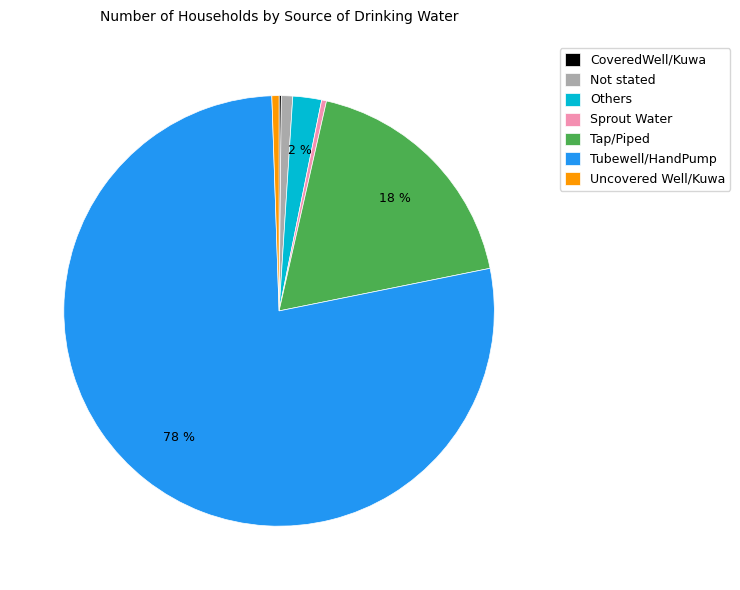

What is the ratio of the value at Tubewell/HandPump to the value at Sprout Water?

213.4